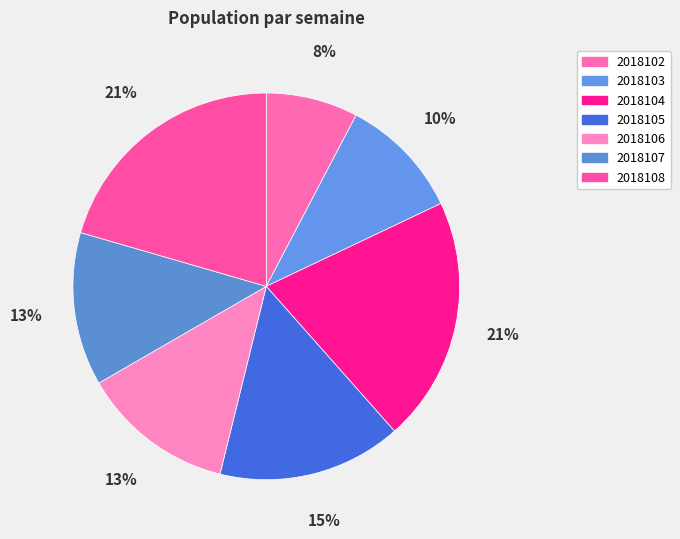

How many segments does this pie chart have?

7